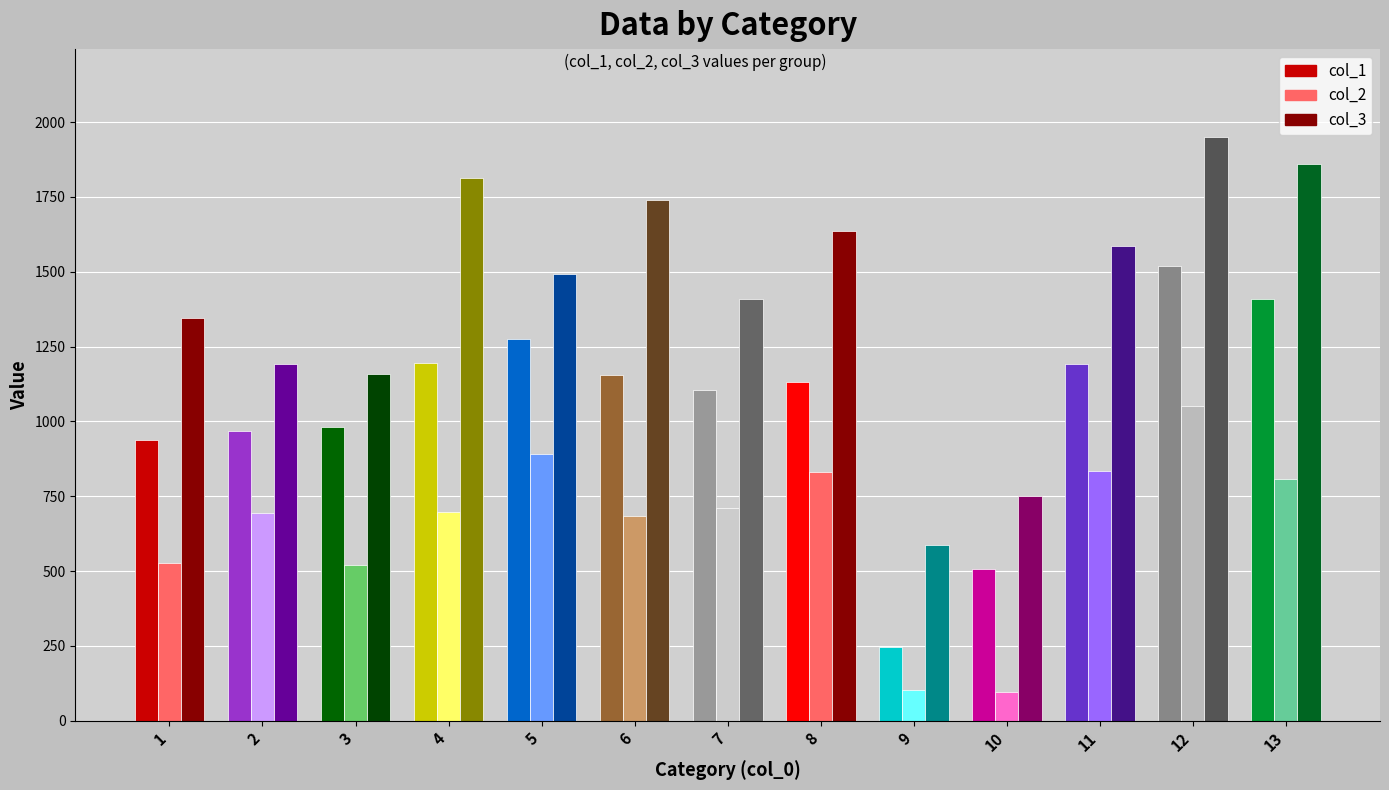

What is the greatest value displayed?

1951.9